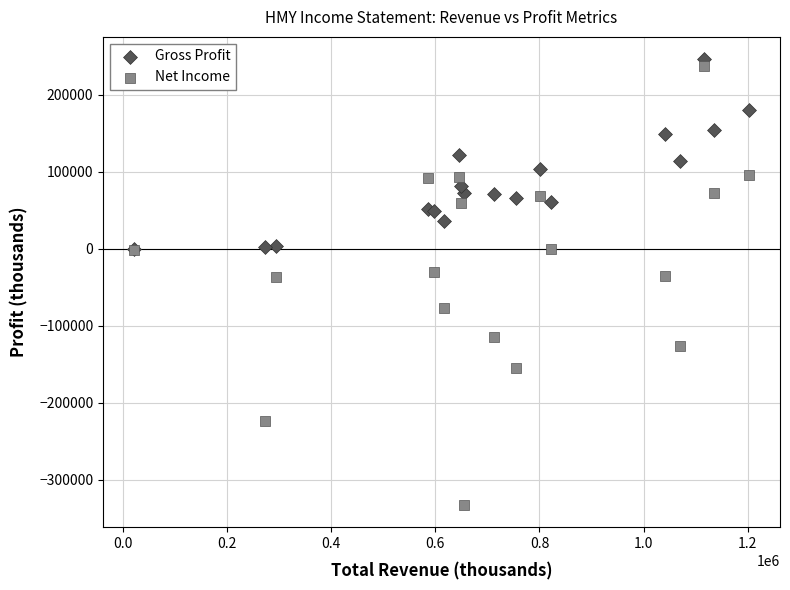

Which series contains the lowest Y value?

Net Income